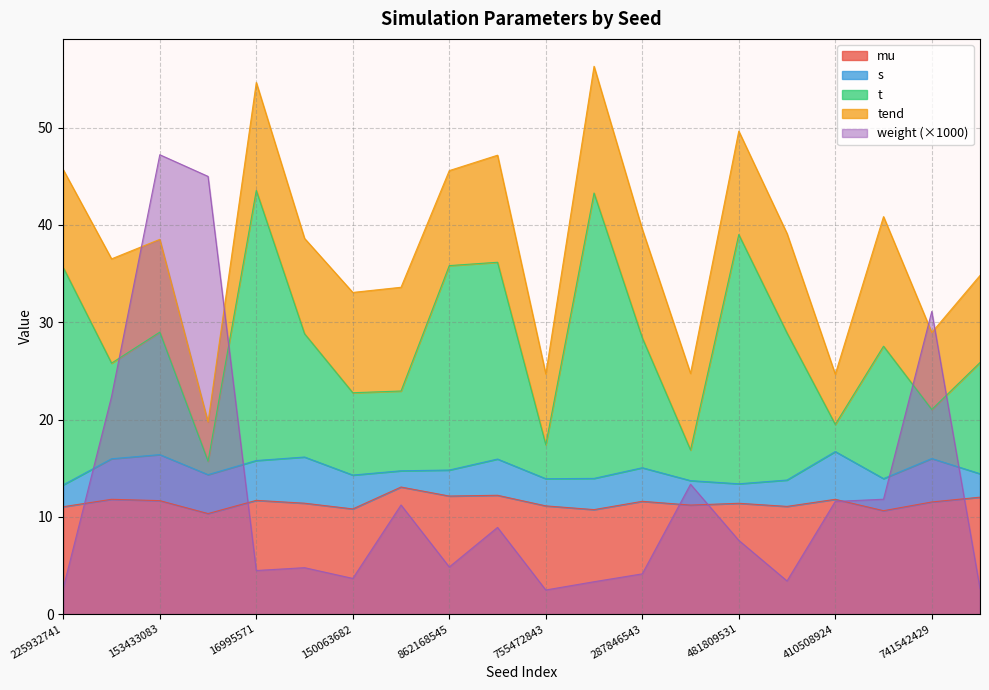

True or false: weight has more than 2 points higher than both neighbors.

True